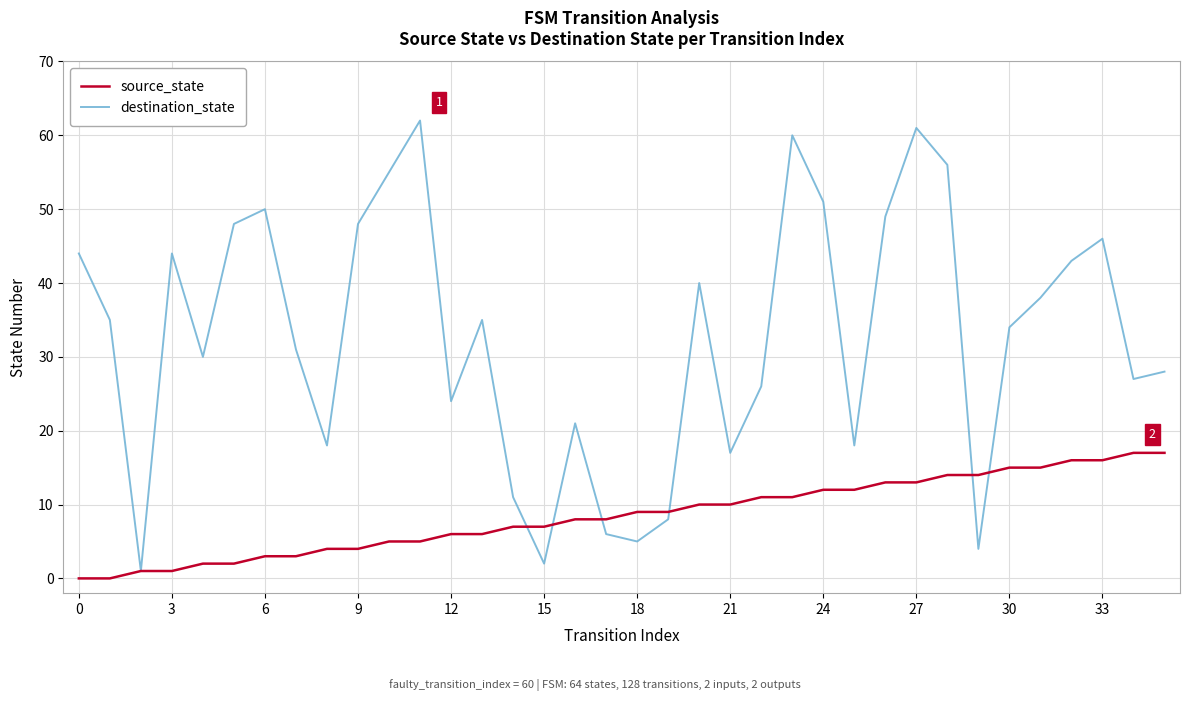

Rank the series by their maximum value, from highest to lowest.

destination_state, source_state